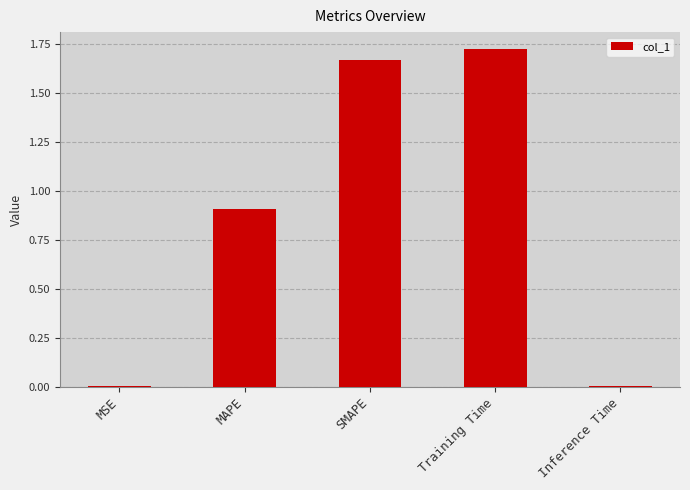

Which category has the highest value across all series?

Training Time